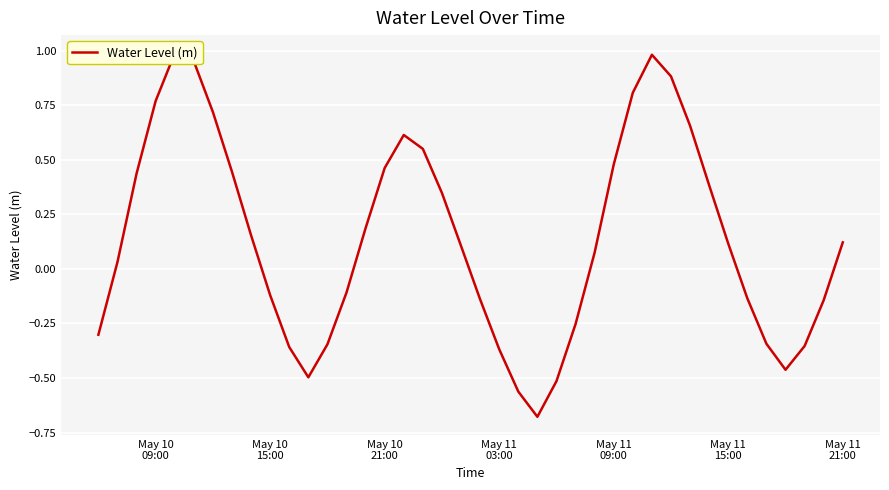

What is the sum of all values?

5.6